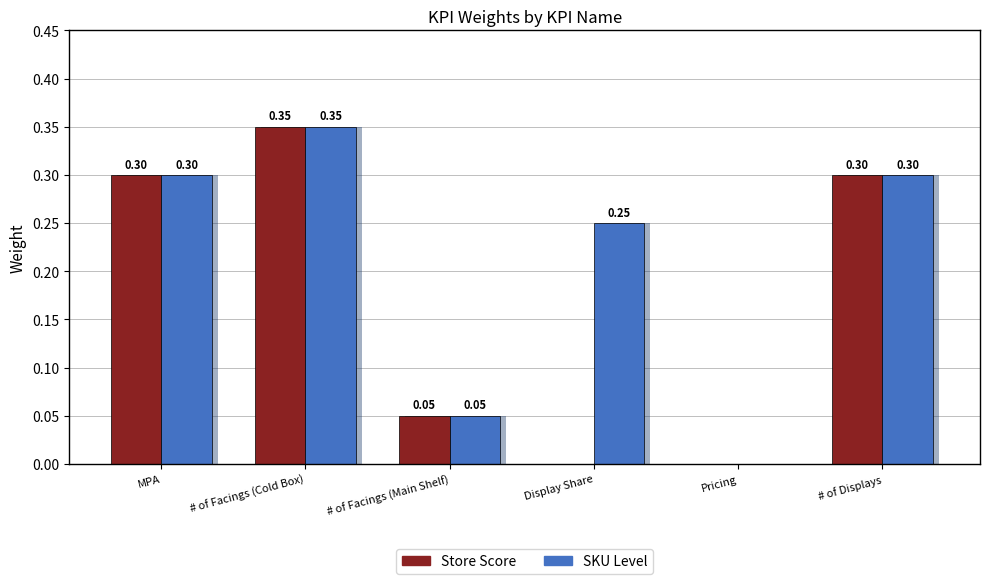

How many data points in SKU Level are above 0?

5